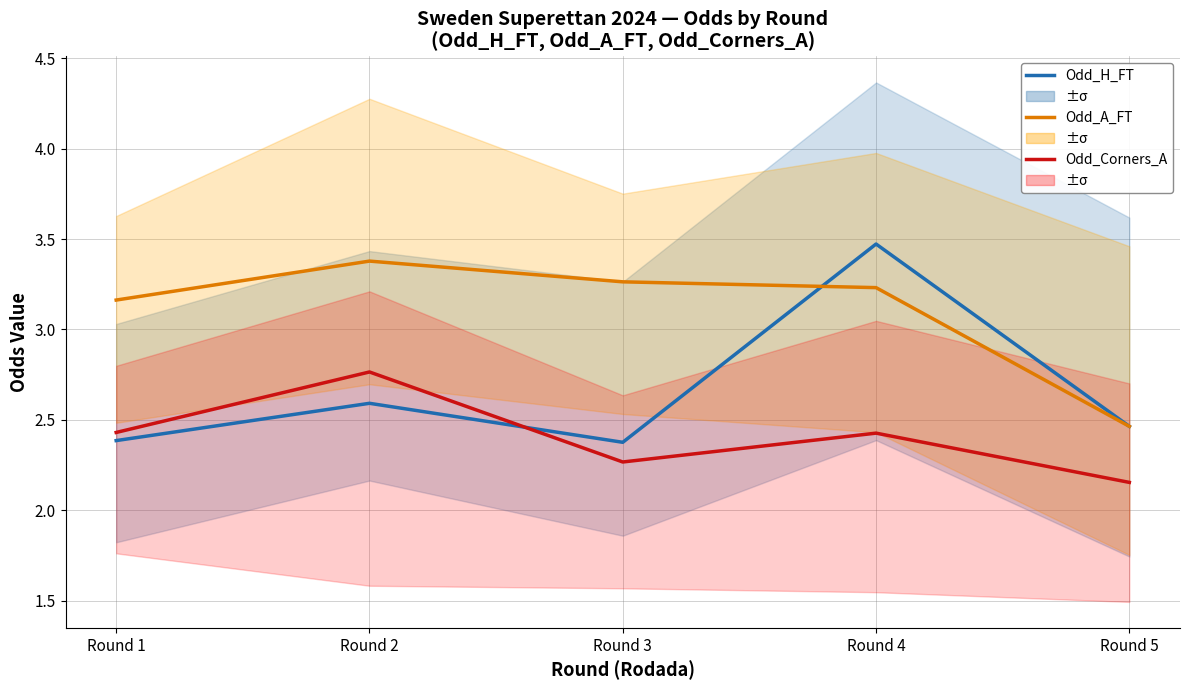

True or false: Odd_H_FT has a value of 1.5 at Round 1.

False